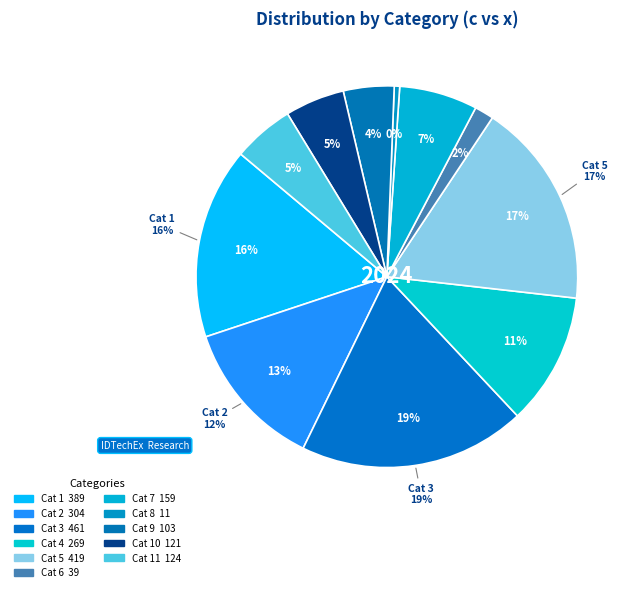

Is there any slice that represents more than half of the pie?

No